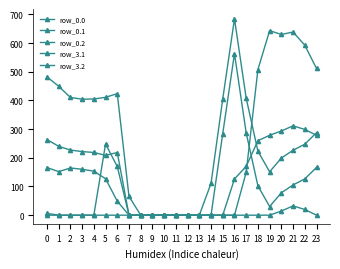

How many lines are shown in the chart?

5